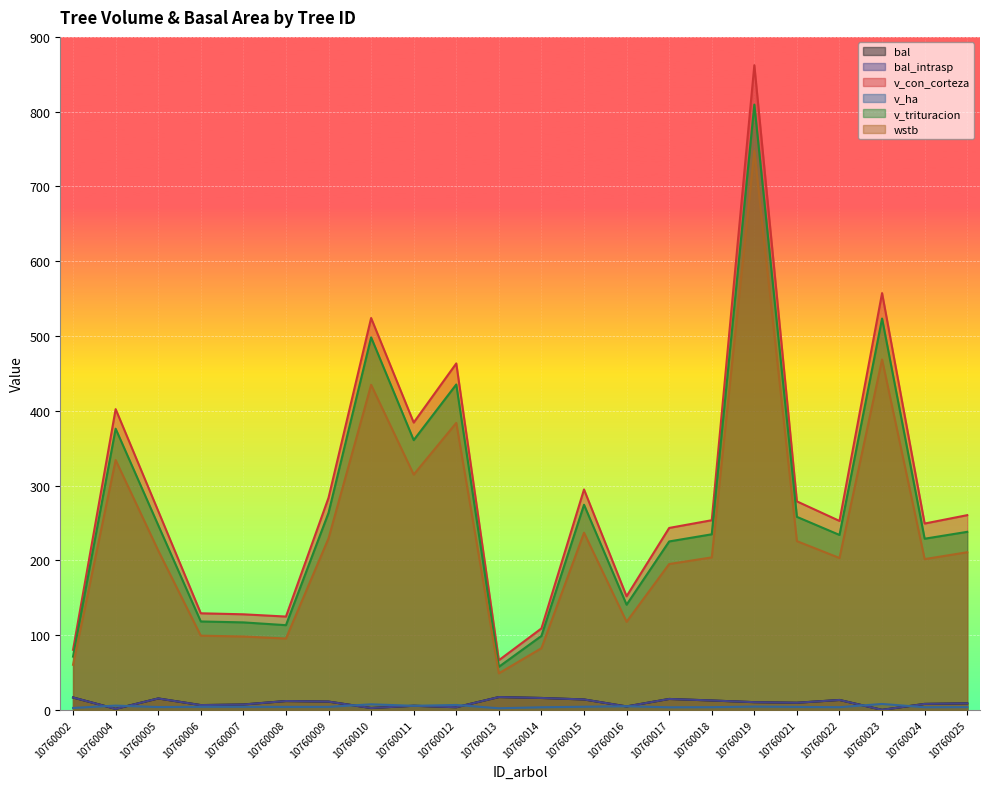

At which label is bal closest to 8?

10760024